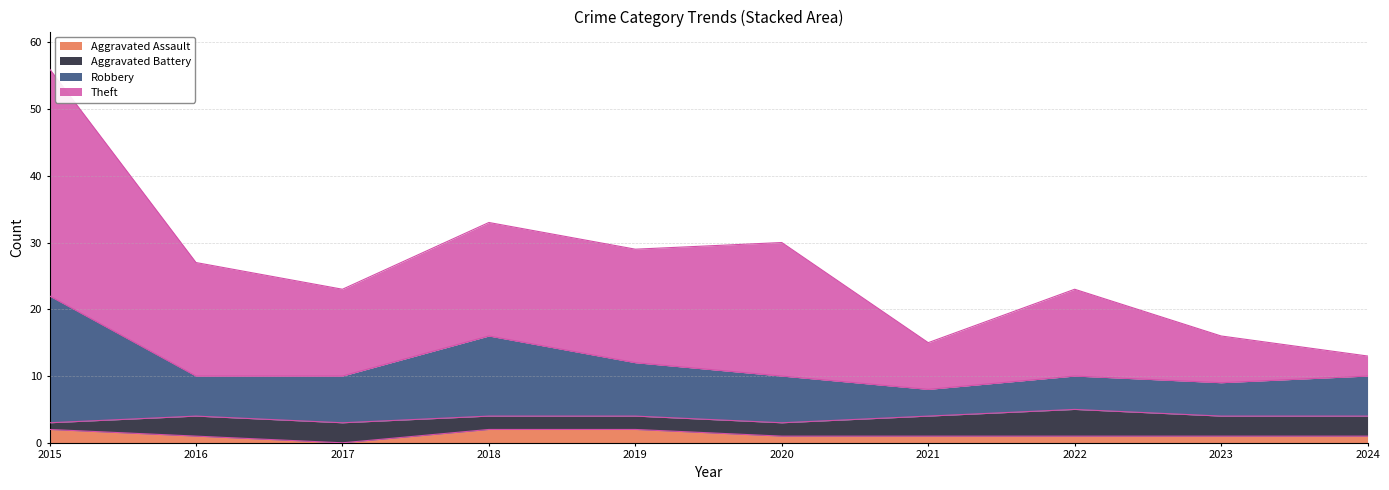

At which category does the chart reach its minimum across all series?

2017